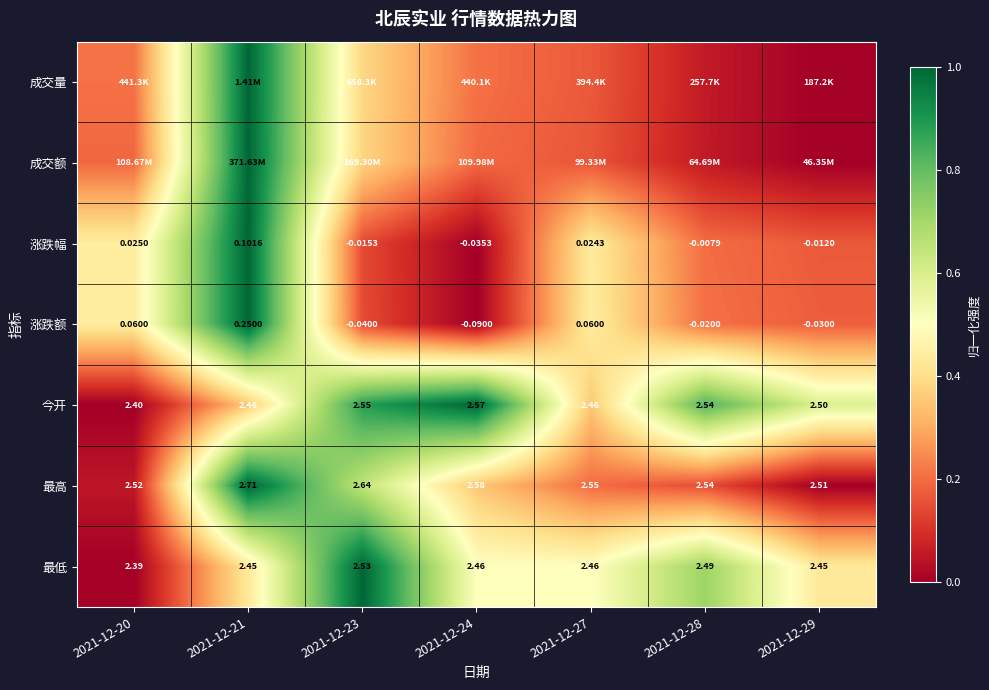

What is the maximum value shown in the chart?

1.0